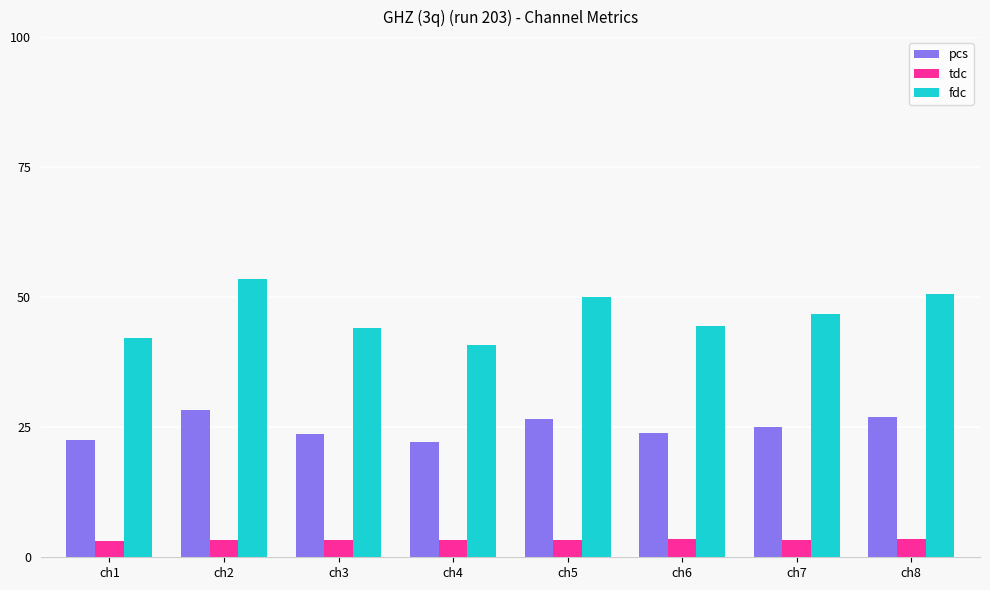

What is the value of the fdc bar at the 1st from the left?

42.1